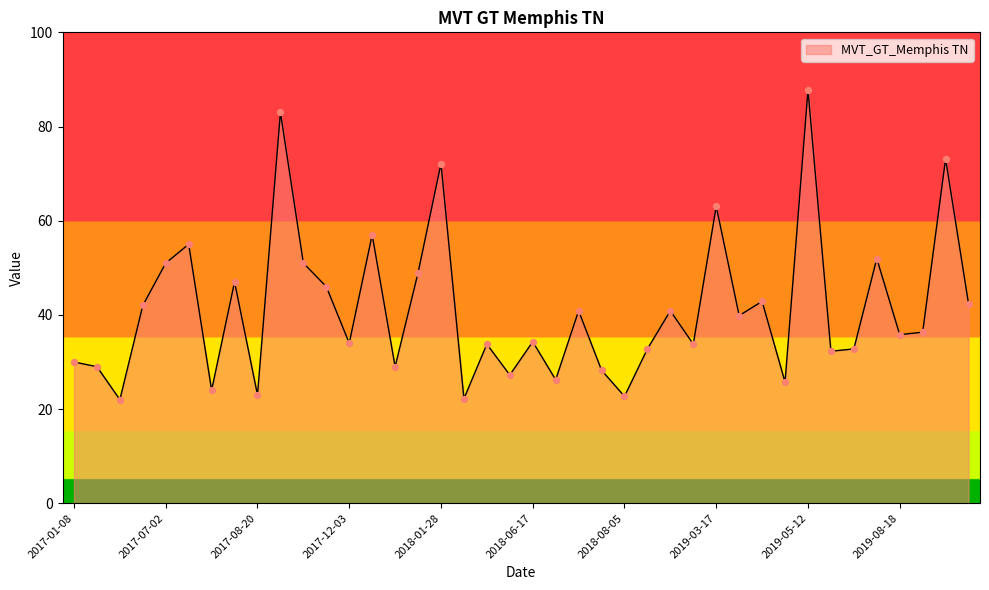

What is the smallest value displayed?

22.0